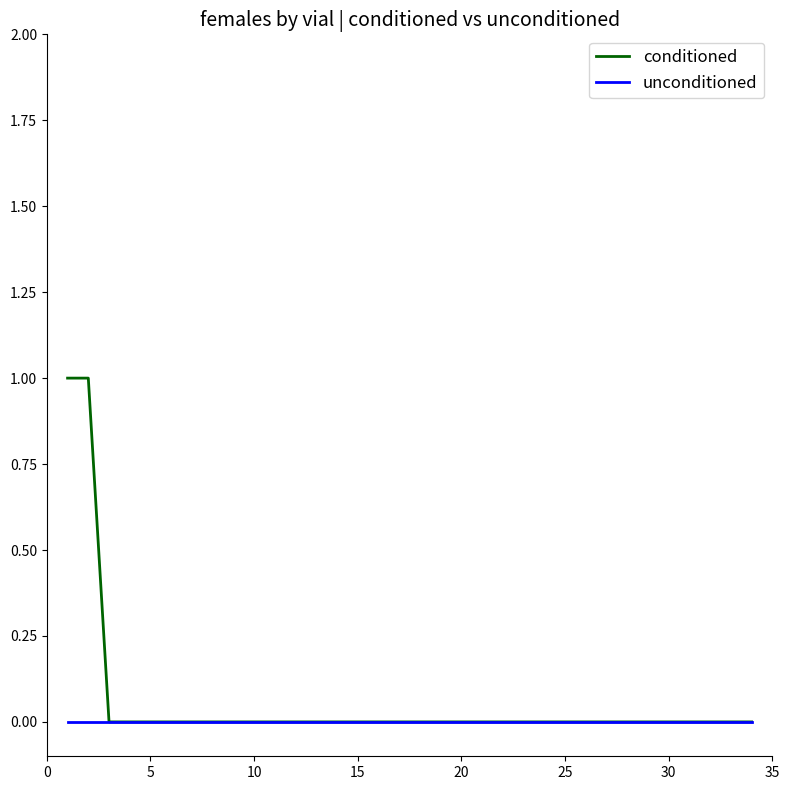

Which series has the largest range (max minus min)?

conditioned